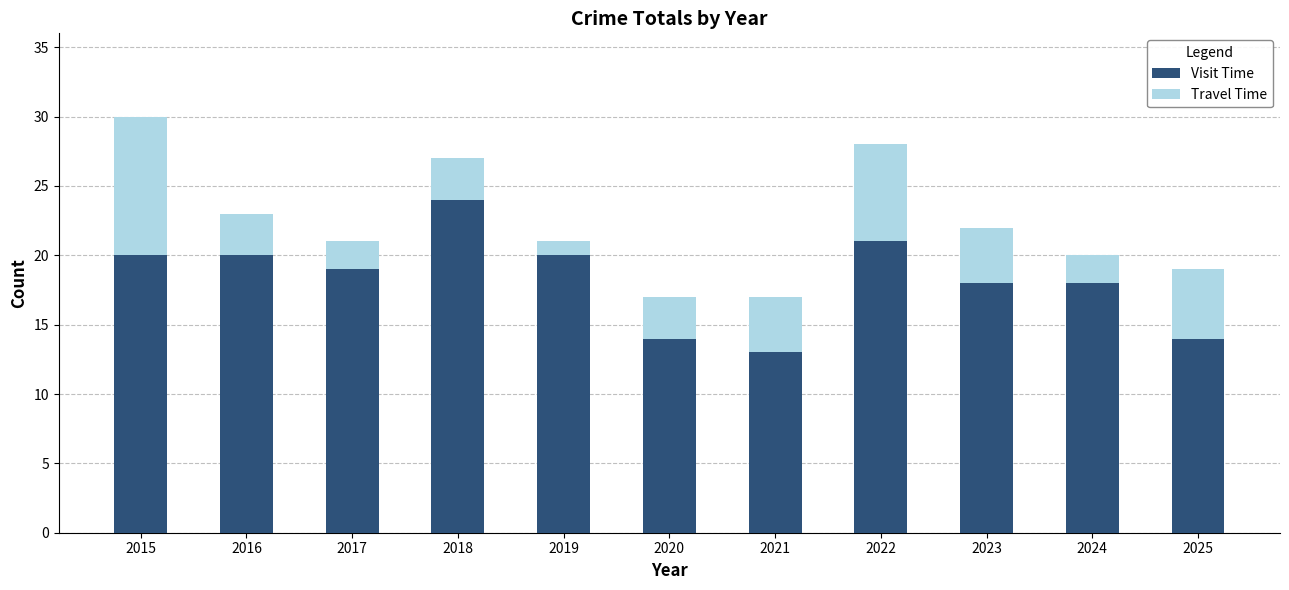

The value of Visit Time at 2023 is 6. True or false?

False